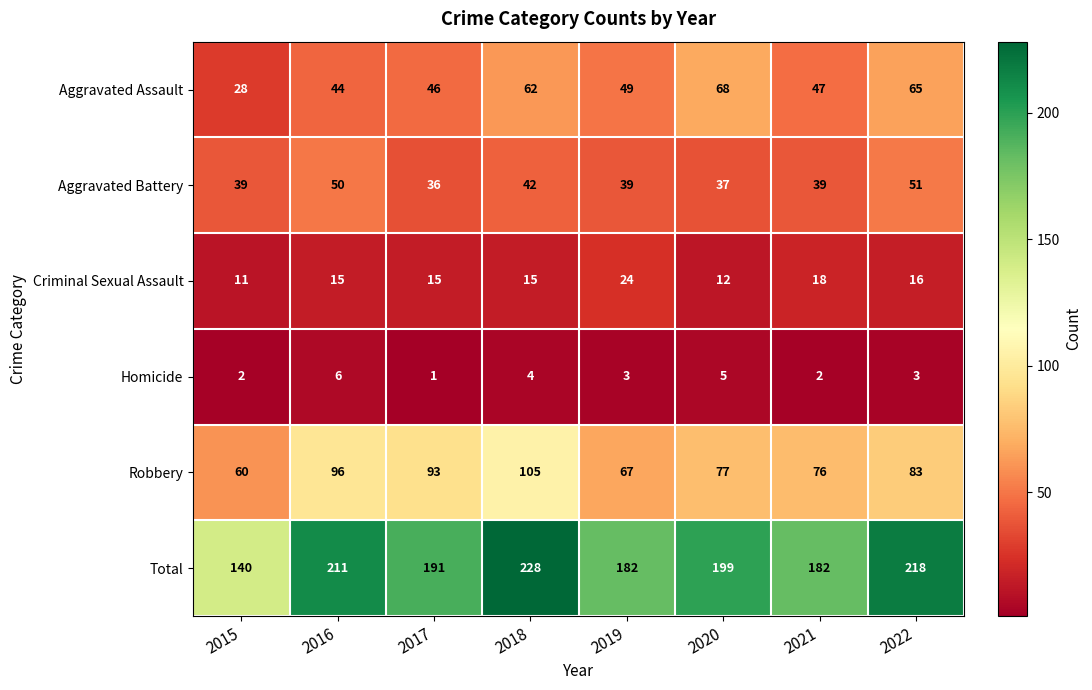

At which label does Homicide first exceed 3?

2016